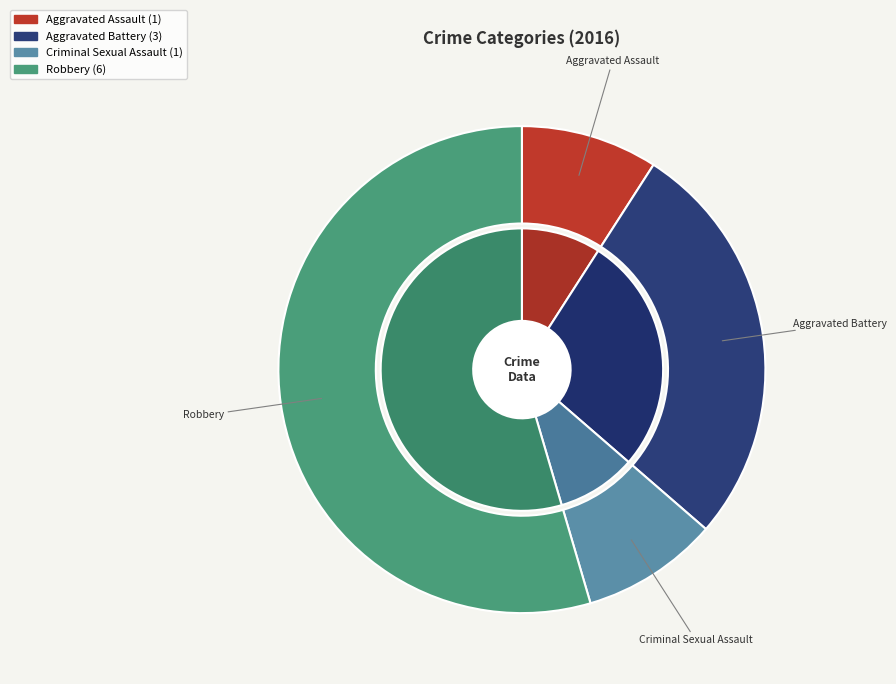

Count the number of slices in the pie.

4